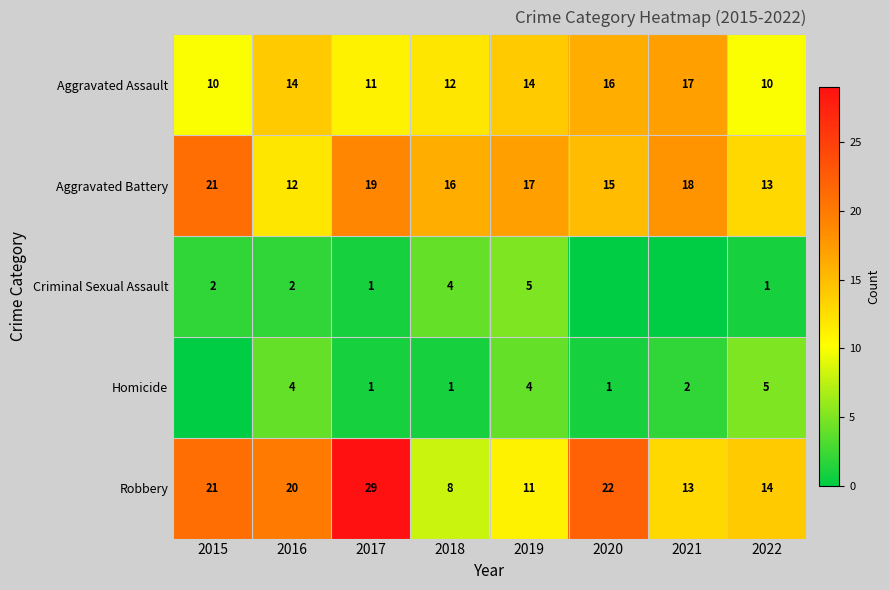

What is the spread (max minus min) of values at 2017?

28